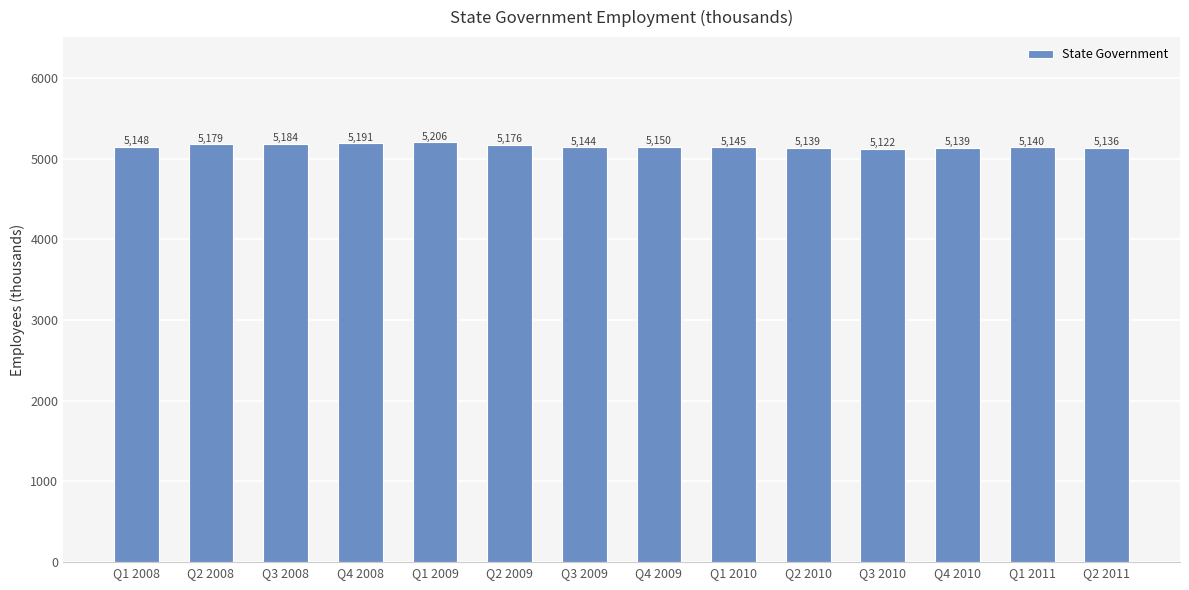

What is the value of the 12th bar from the left?

5139